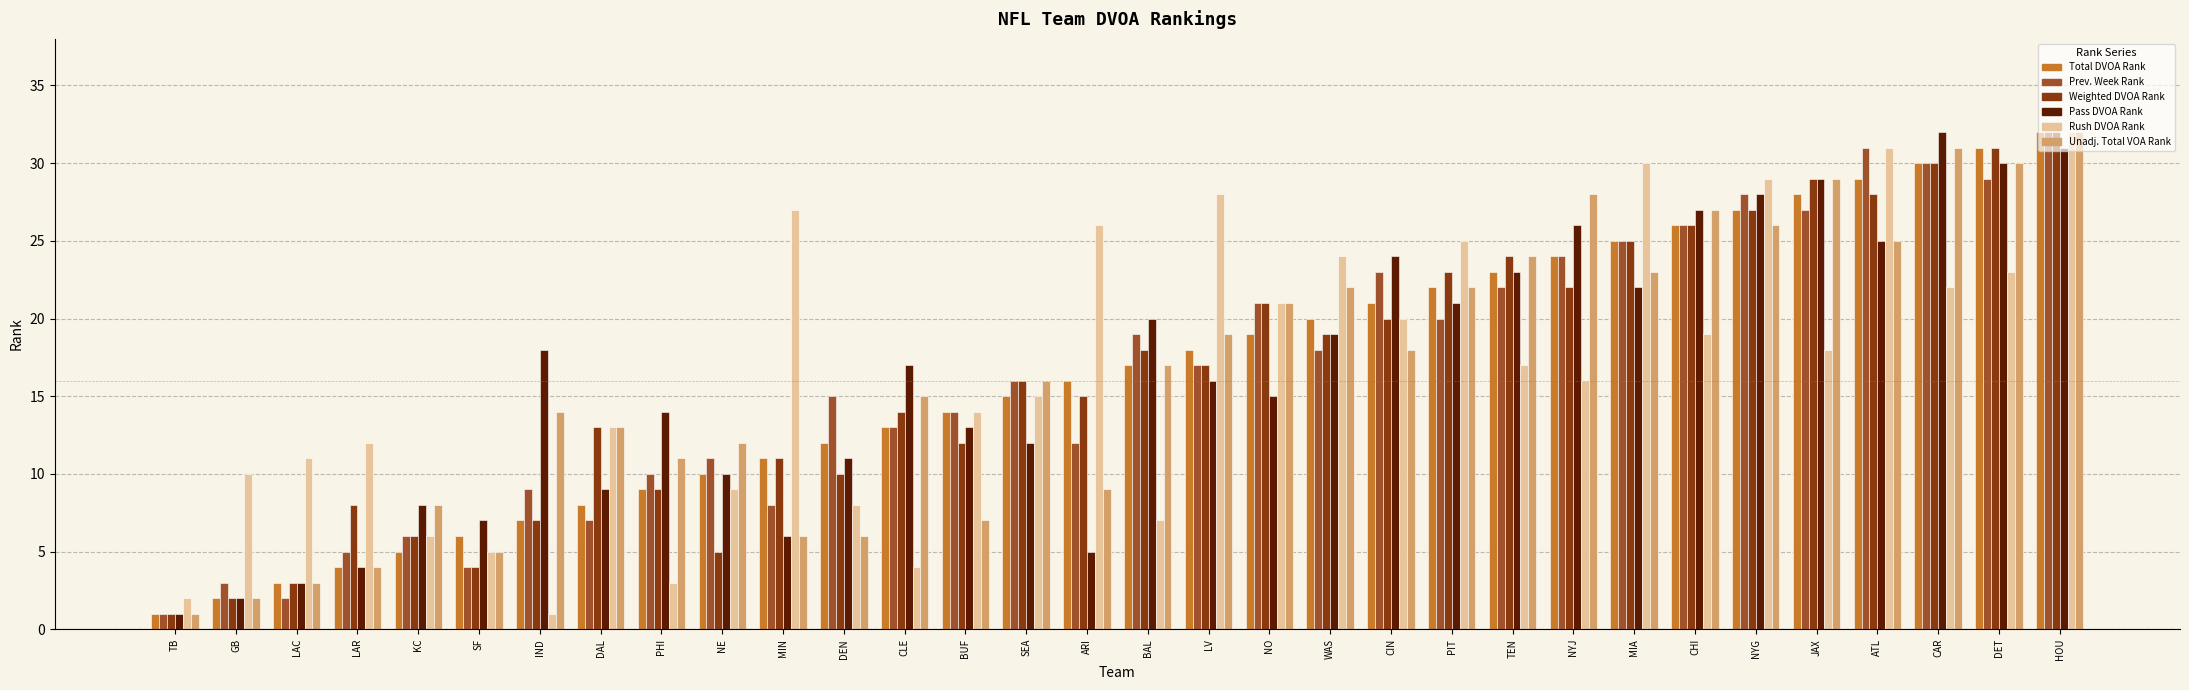

Where is Prev. Week Rank nearest to the value 16?

SEA